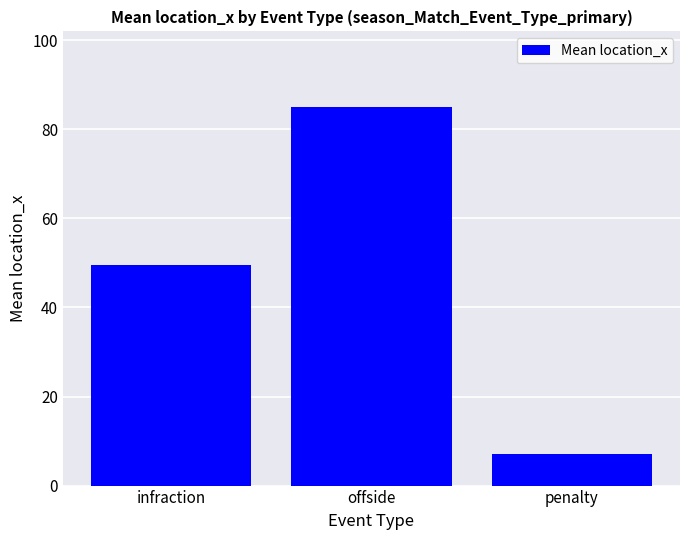

Between infraction and penalty, which is larger?

infraction